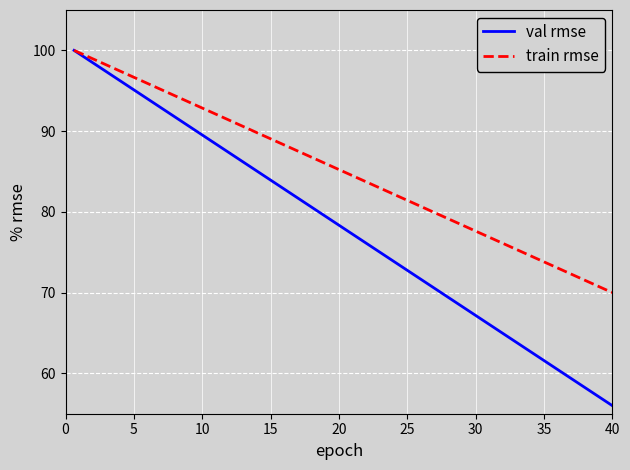

What is the maximum value for val rmse?

100.0